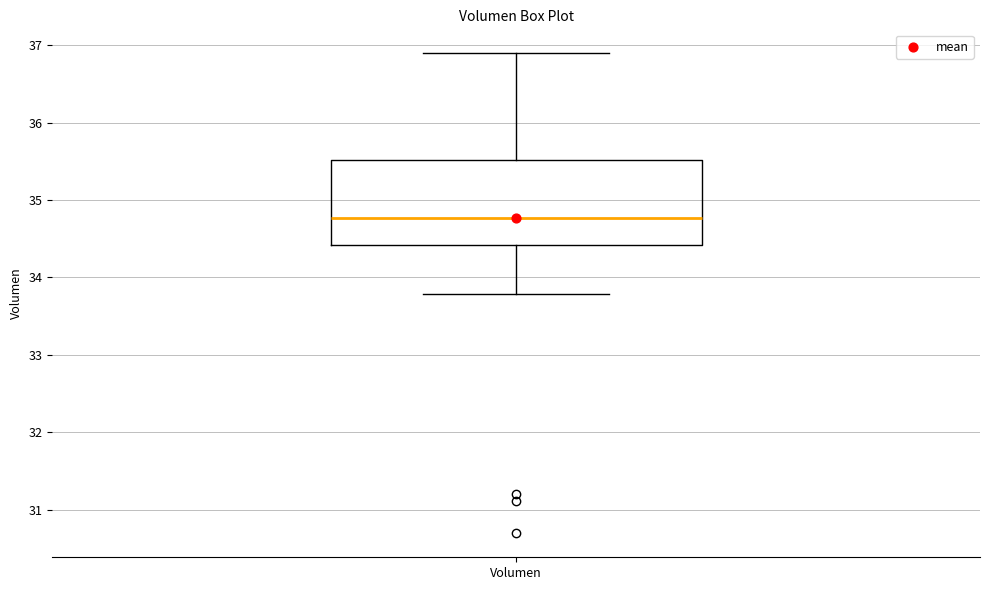

Transcribe this box plot: give where the median line is, the range the box spans, and where the two whiskers end, as read against the y-axis. The values are not printed on the chart, so give them approximately, as read against the axis.

median 34.8, box 34.4 to 35.5, whiskers 33.8 to 36.9